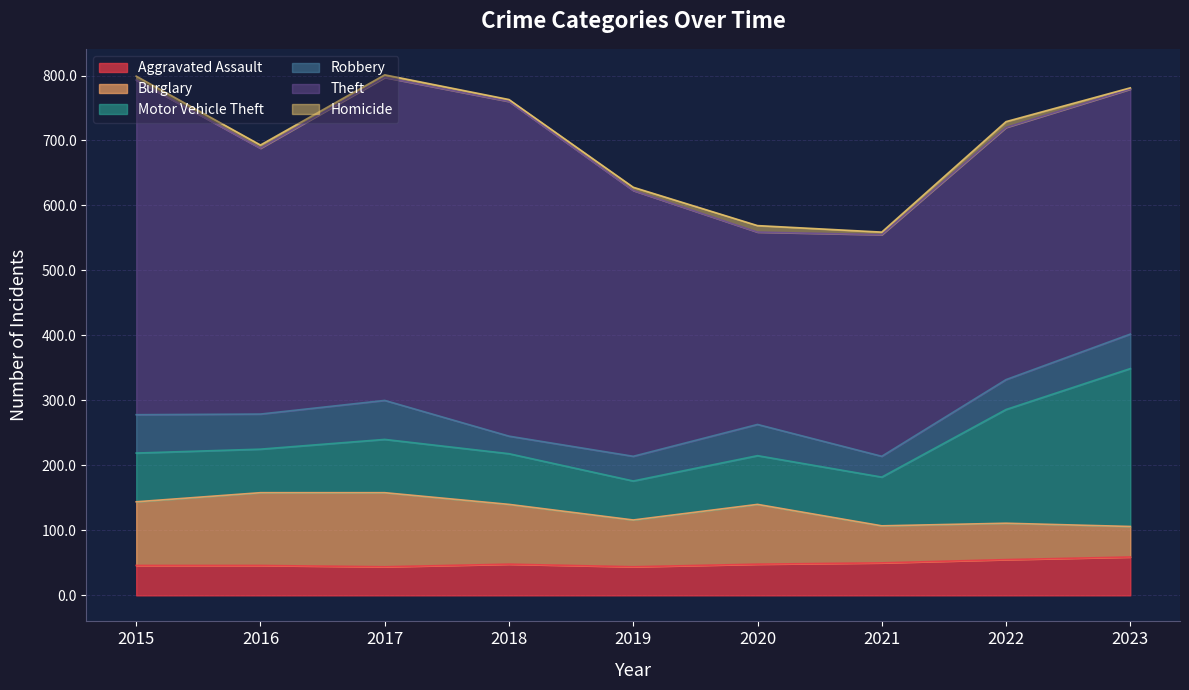

Is the value of Burglary at 2018 greater than the value of Robbery at 2016?

Yes